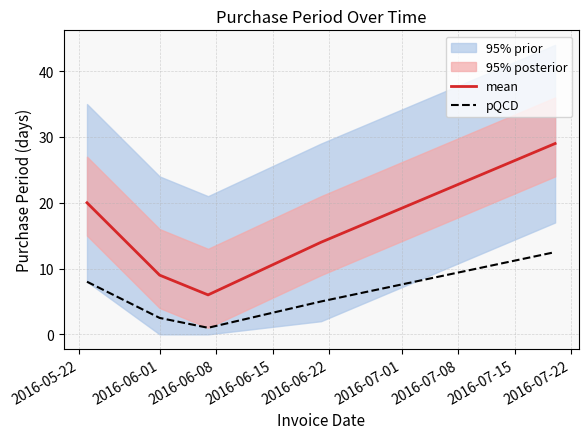

What is the highest value of the pQCD series?

12.5